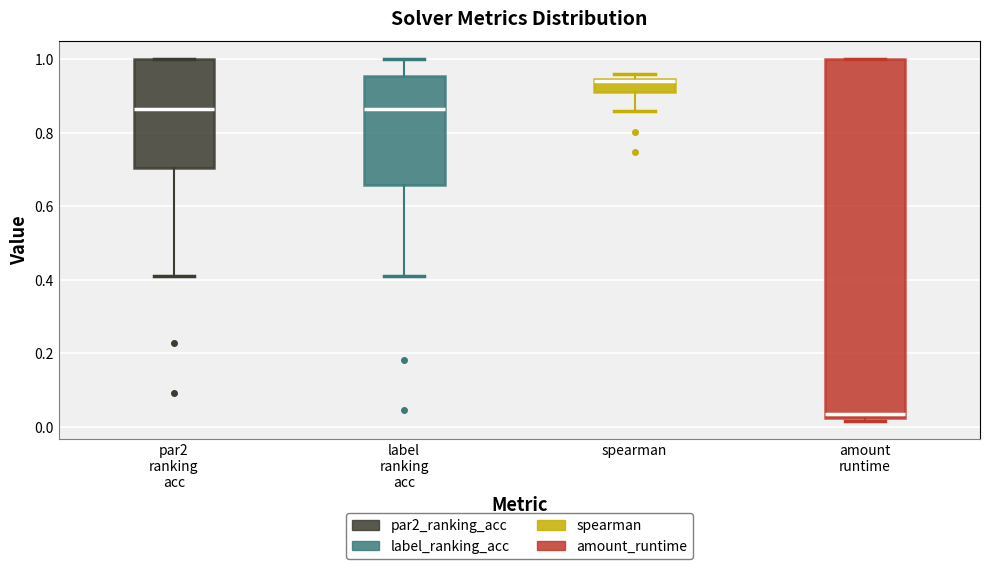

Reading left to right, transcribe this box plot: for each box, give where its median line is, the range the box spans, and where its two whiskers end, as read against the y-axis. The values are not printed on the chart, so give them approximately, as read against the axis.

par2 ranking acc: median 0.86, box 0.70 to 1.00, whiskers 0.40 to 1.00
label ranking acc: median 0.86, box 0.66 to 0.96, whiskers 0.40 to 1.00
spearman: median 0.94, box 0.92 to 0.94, whiskers 0.86 to 0.96
amount runtime: median 0.04, box 0.02 to 1.00, whiskers 0.02 (just below the box's lower edge) to 1.00